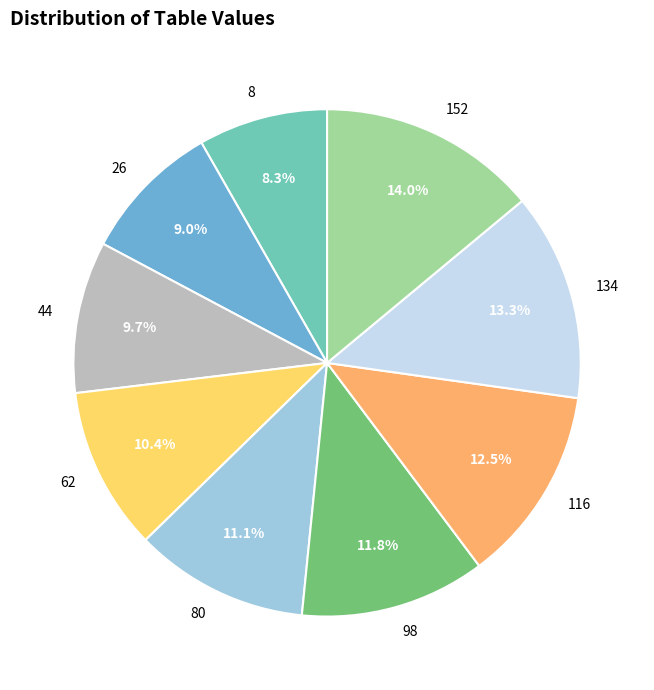

To the nearest percent, what is the difference between the largest and smallest slice percentages?

6%